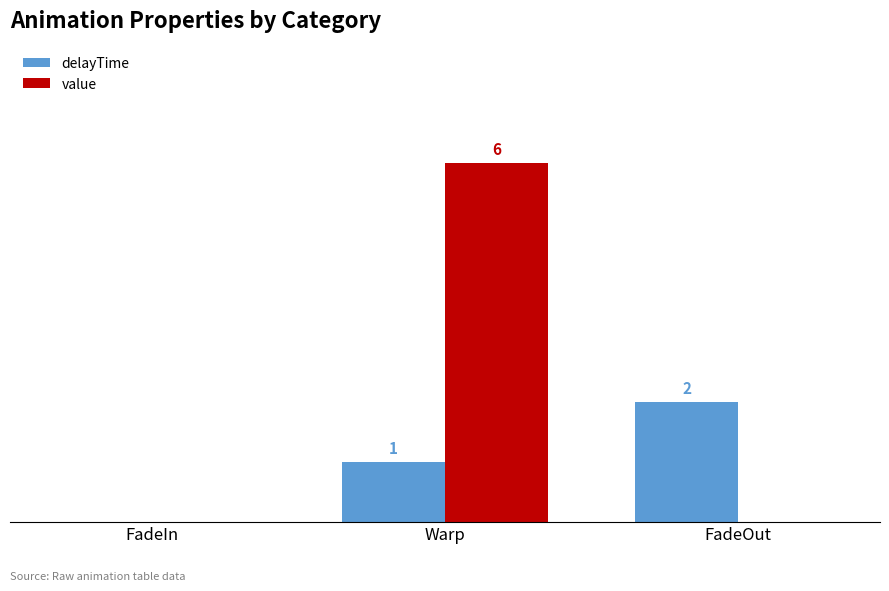

What are all the series names shown in the legend?

delayTime, value